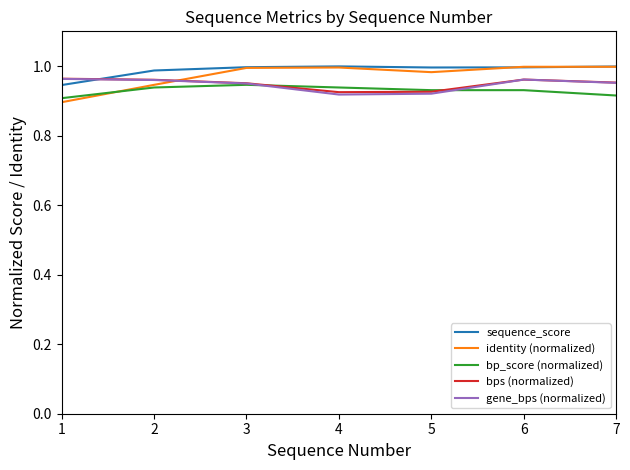

True or false: gene_bps (normalized) has more than 2 interior local peaks.

False